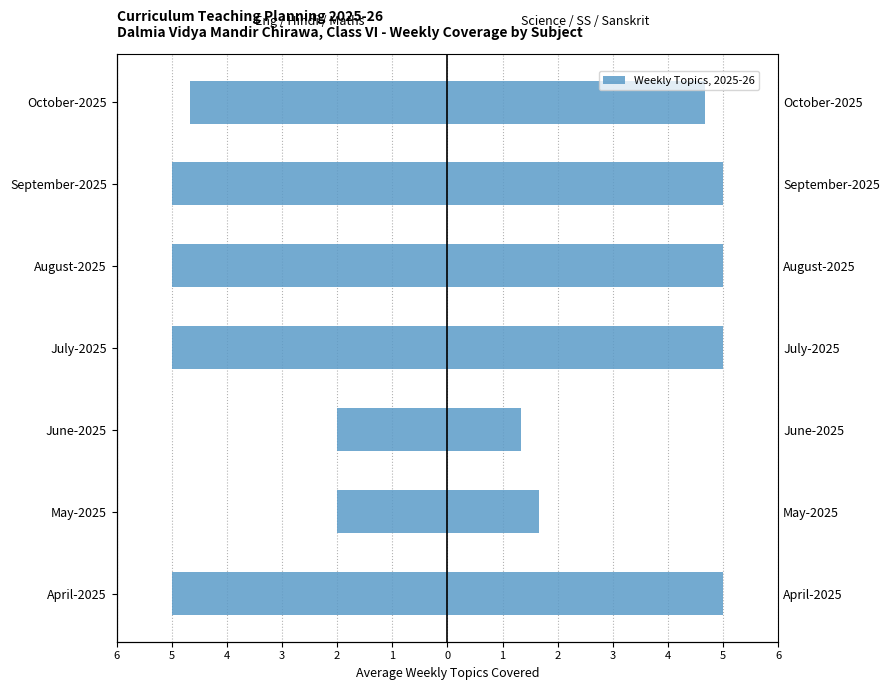

The Science / Social Sci. / Sanskrit series shows 0.4 at June-2025. True or false?

False